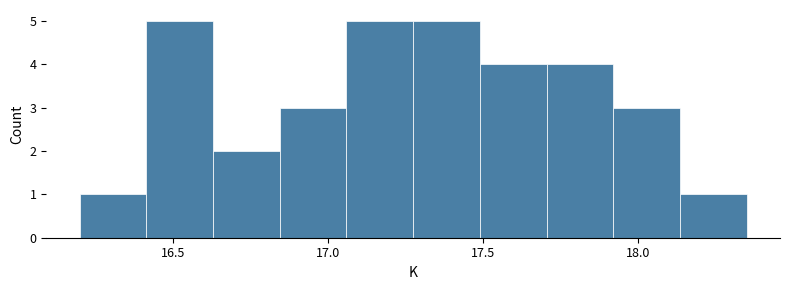

What is the height of the bar covering 18.135 to 18.350 on the x-axis? Neither the bar edges nor the heights are printed on the chart, so give them approximately, as read against the axes.

1